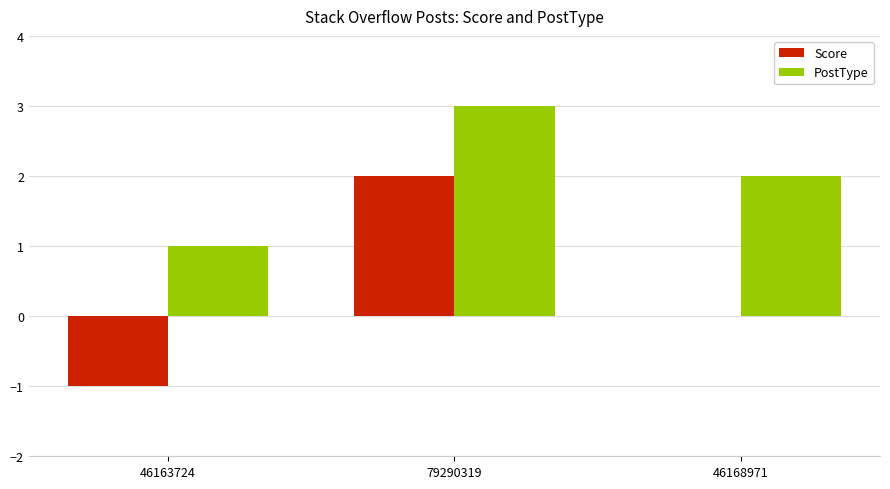

The value of Score at 46168971 is 2. True or false?

False